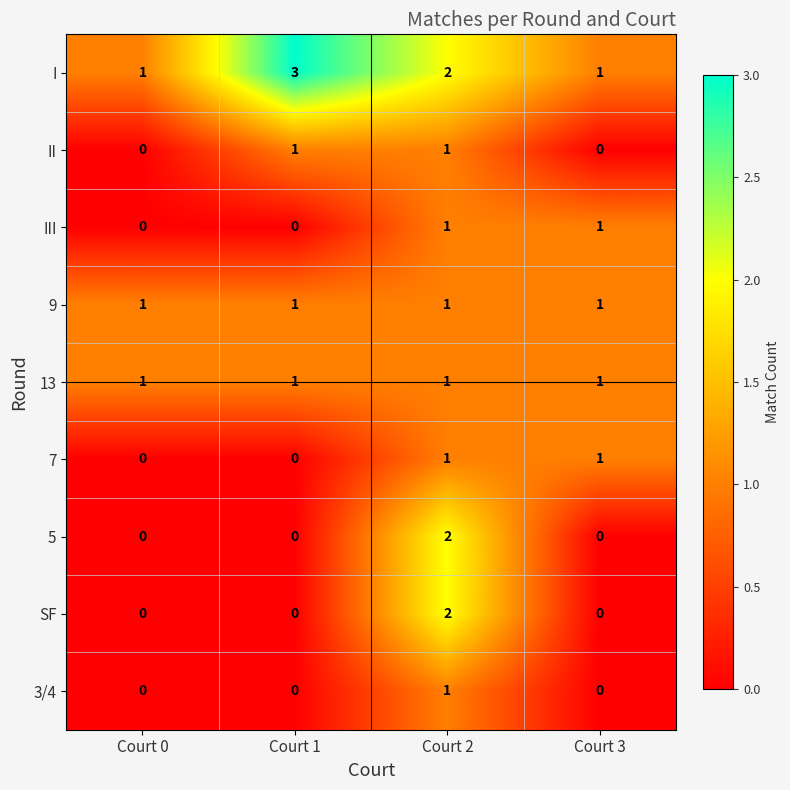

At which category is the sum across all series the highest?

Court 2